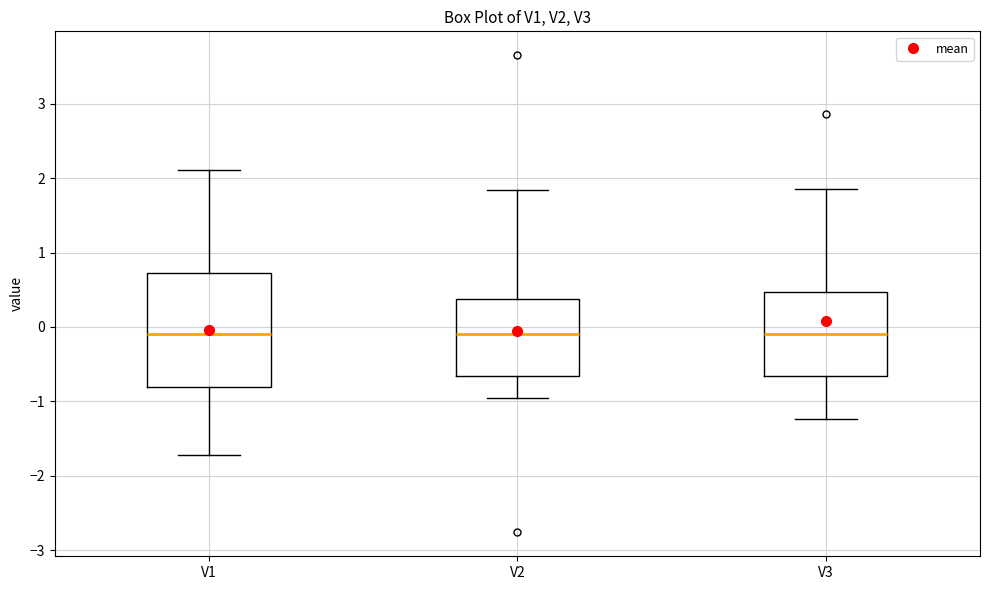

Where is the upper edge of the box for V2 on the y-axis? The values are not printed on the chart, so give them approximately, as read against the axis.

0.4